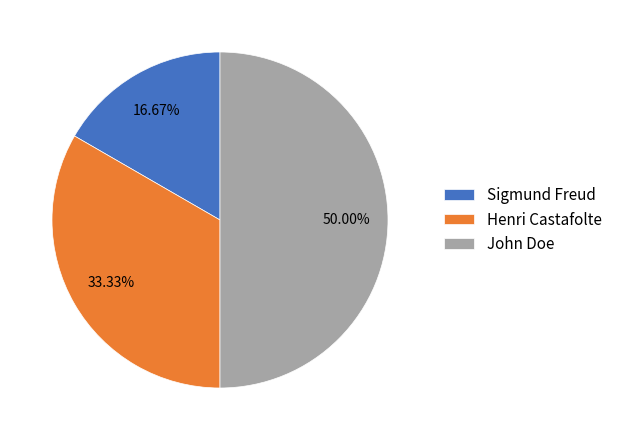

How much of the chart is everything except John Doe?

50.0%